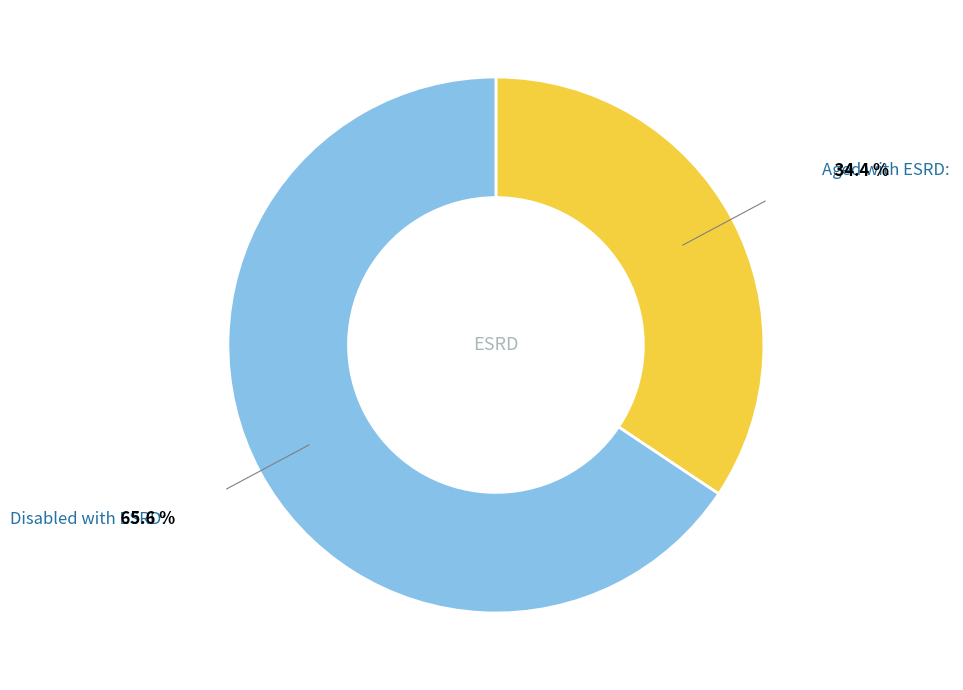

Does any single category account for the majority?

Yes